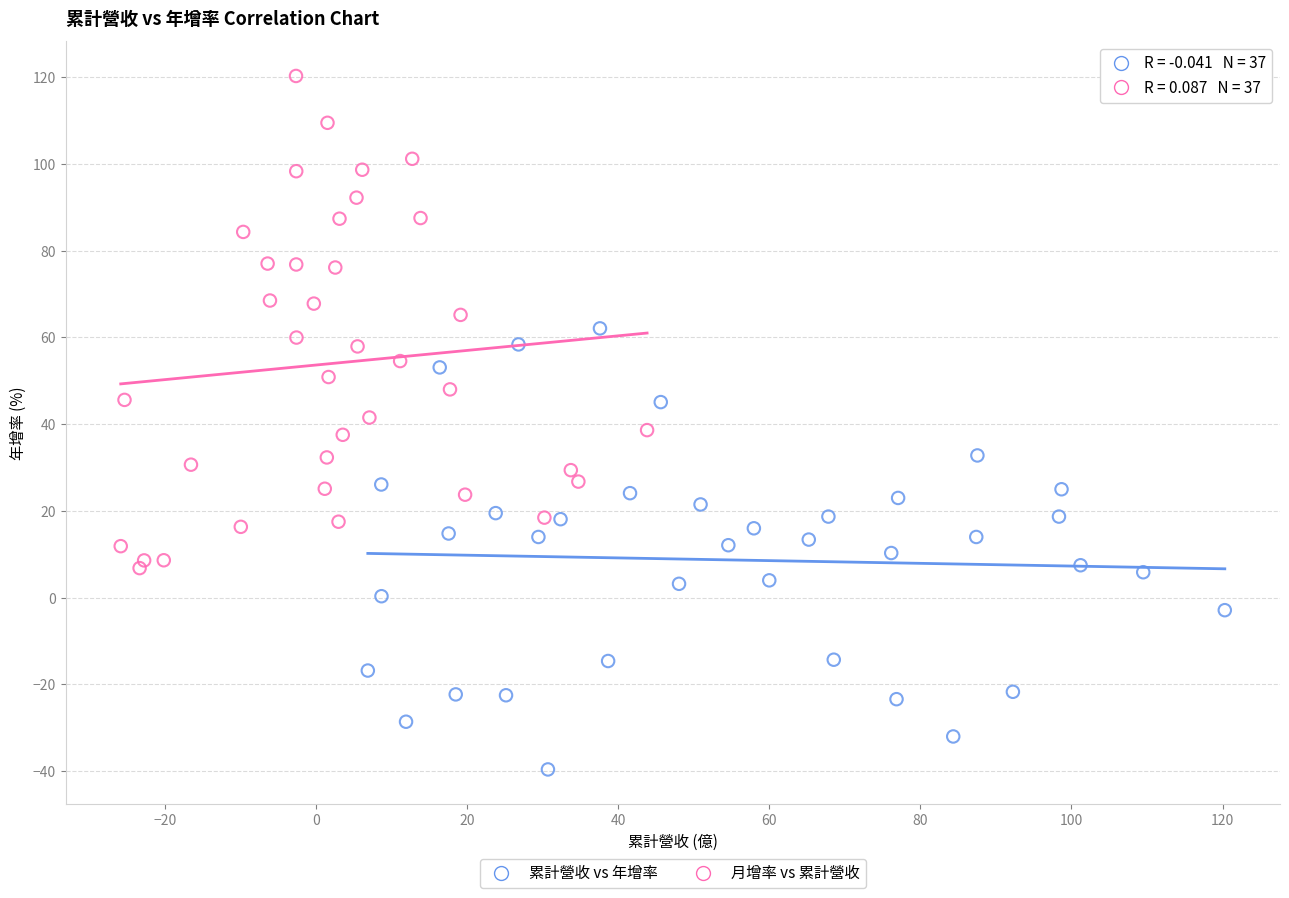

Which series has the largest Y range (max minus min)?

月增率 vs 累計營收